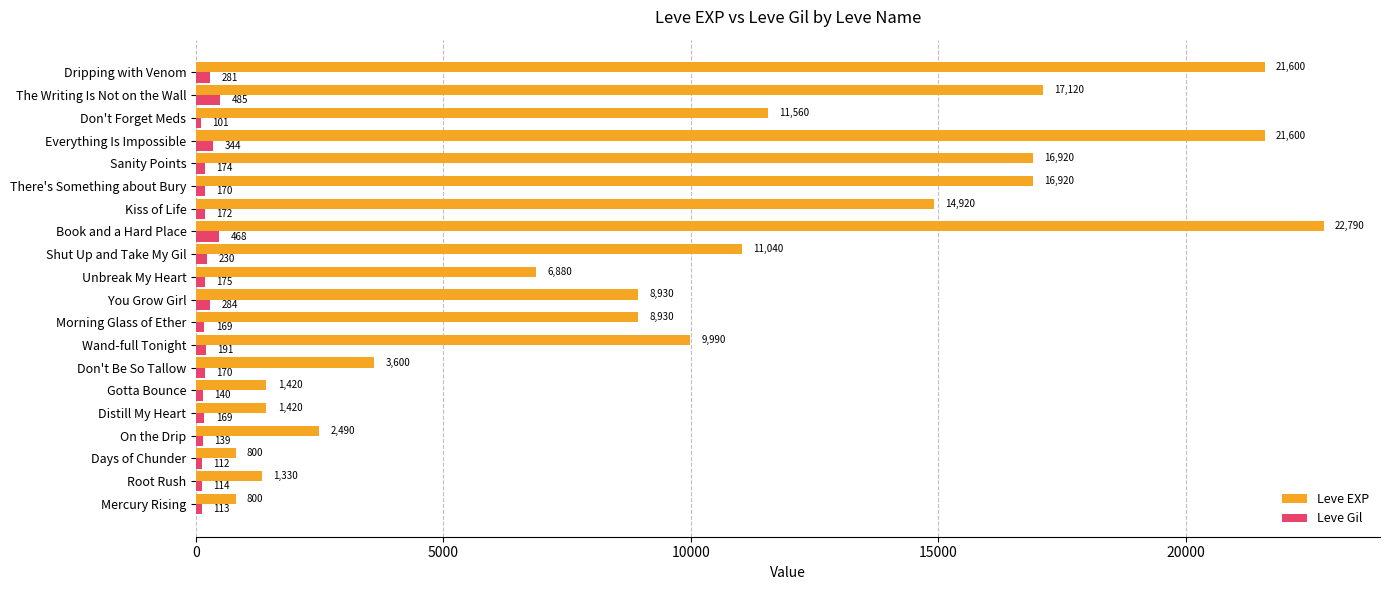

Count the number of categories in the chart.

20